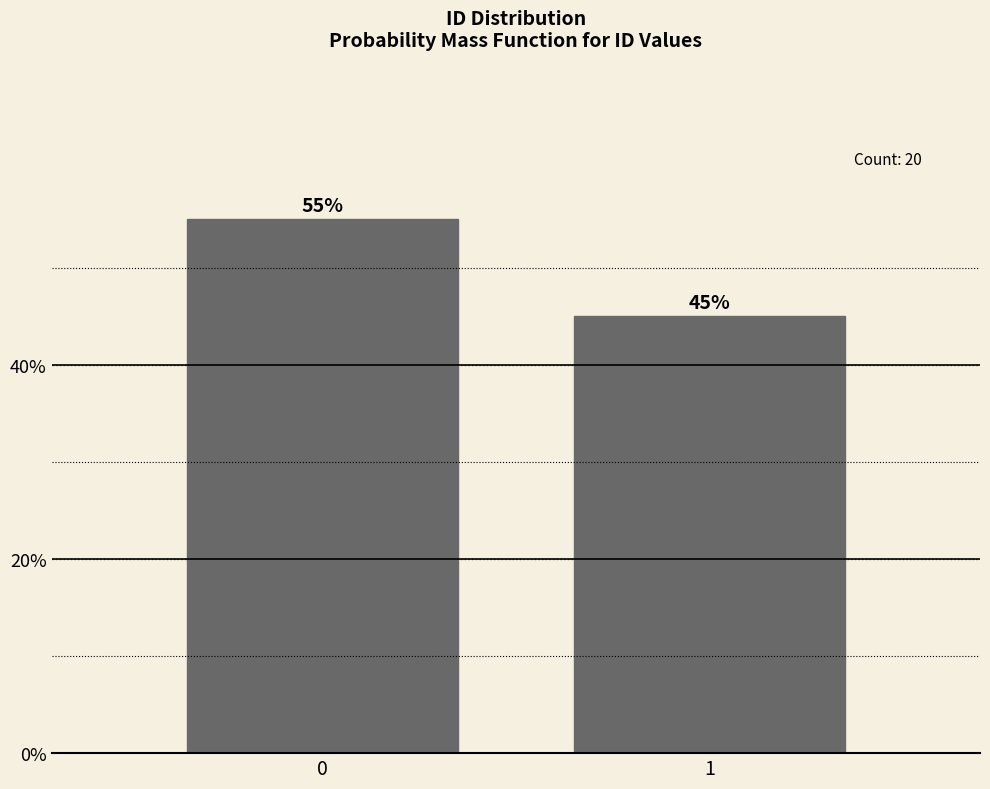

Reading right to left, transcribe all the data shown in this chart.

1=45.0	0=55.0